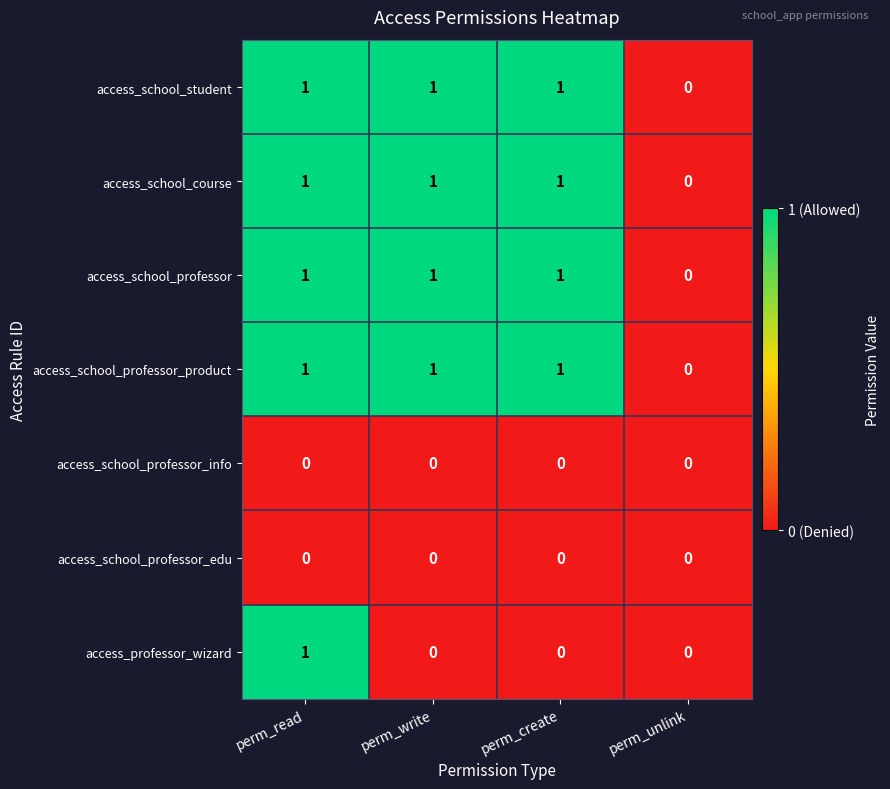

The access_school_professor_info series shows 0 at perm_unlink. True or false?

True